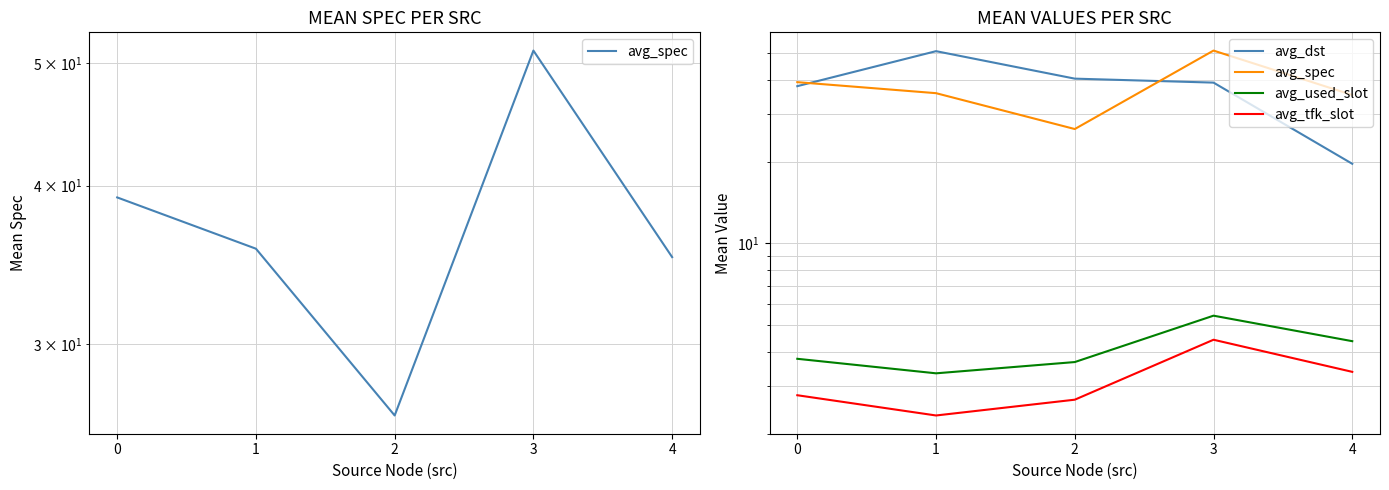

How many interior local peaks does the avg_dst series have?

1